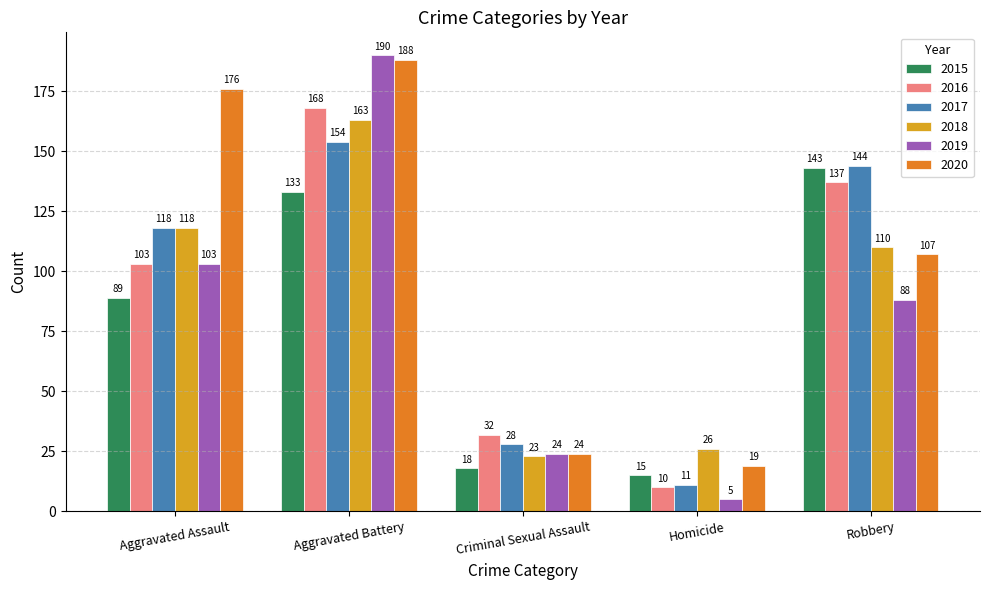

Rank the categories by 2020 value from highest to lowest.

Aggravated Battery, Aggravated Assault, Robbery, Criminal Sexual Assault, Homicide